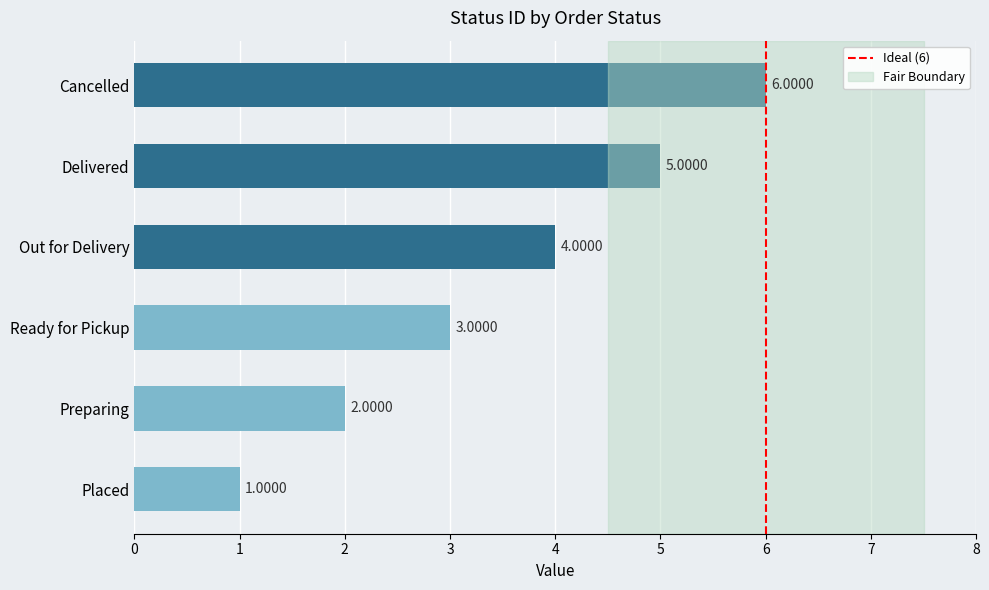

How many data points are less than 4?

3